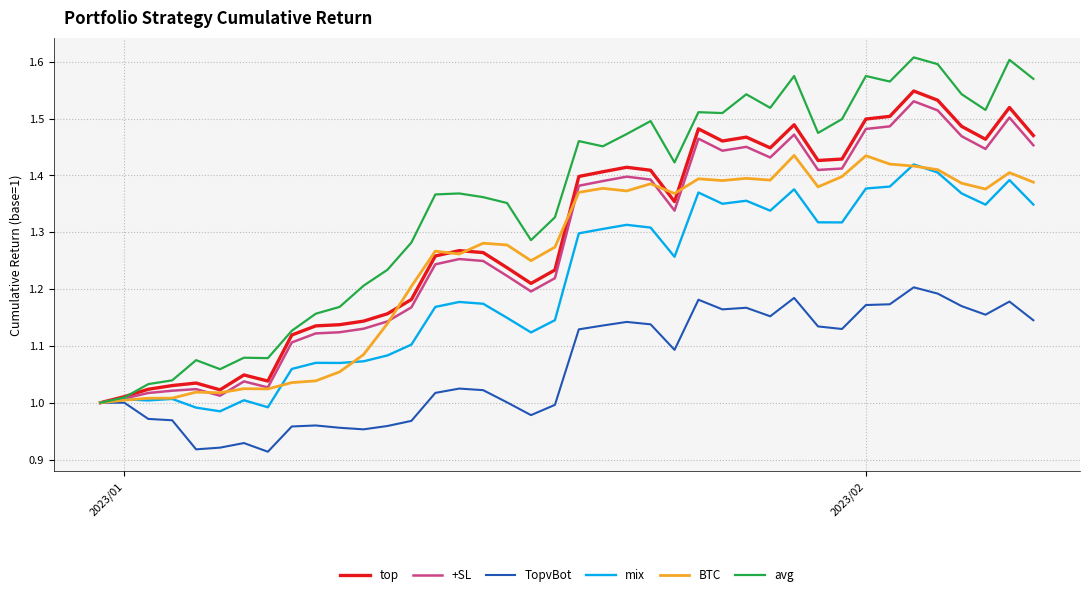

Which series has the largest range (max minus min)?

avg